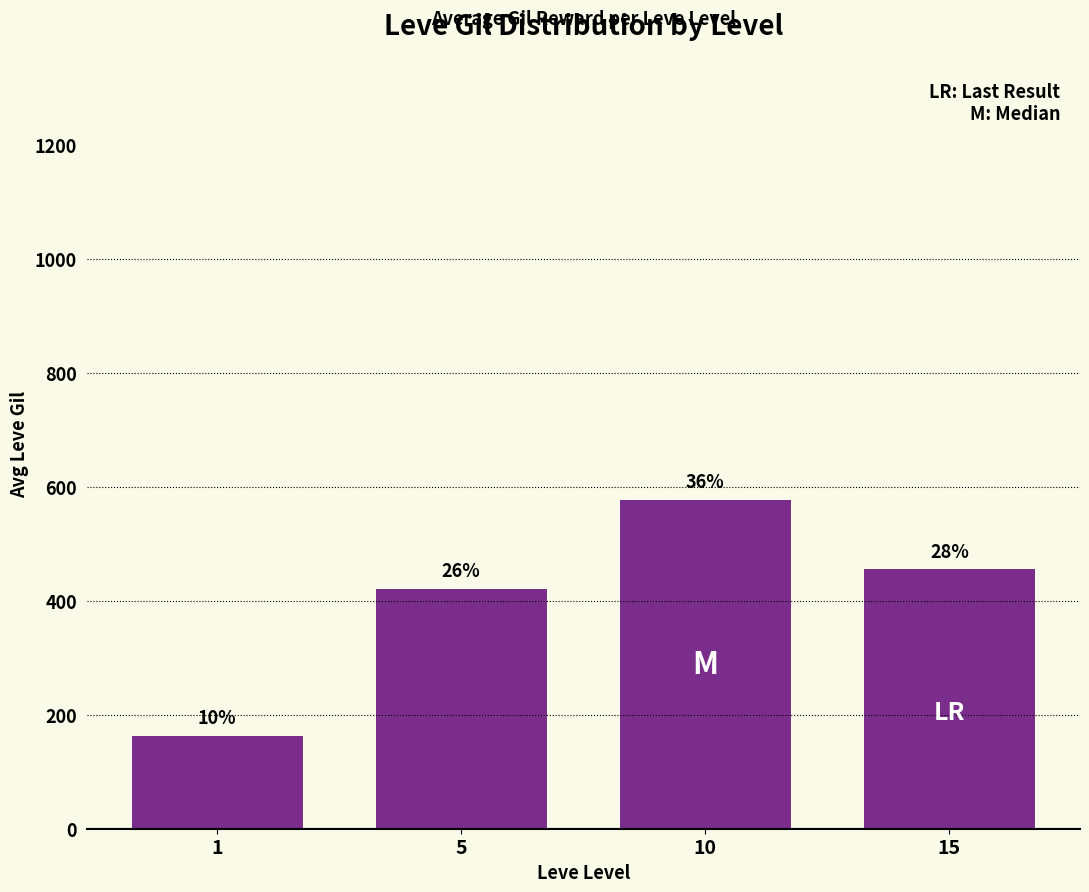

What is the ratio of the value at 1 to the value at 10?

0.3